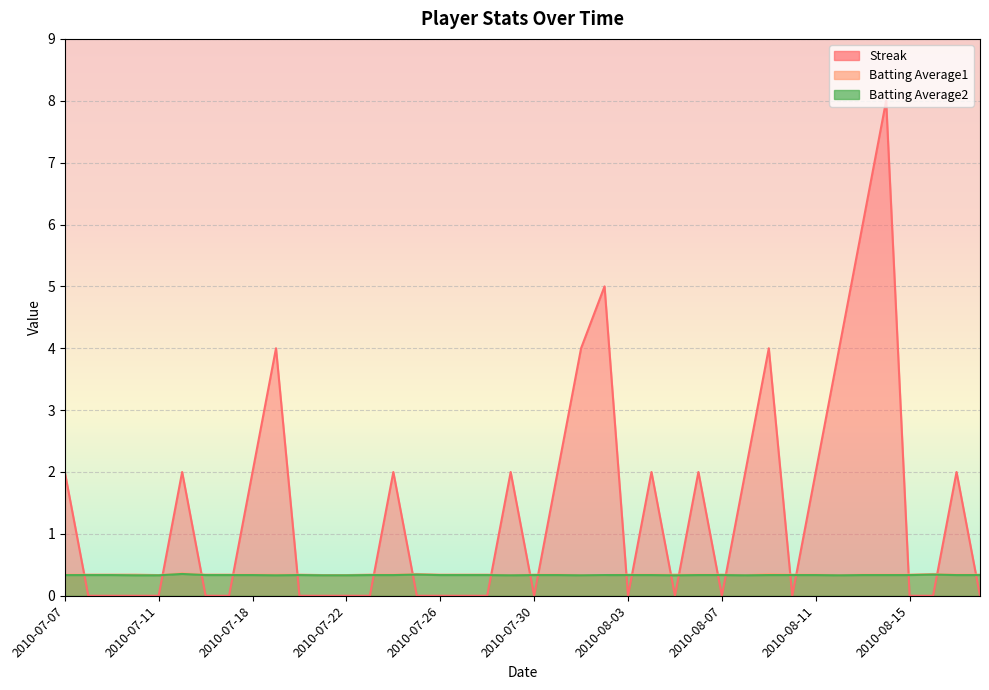

What is the value of the Batting Average1 point at the 9th from the left?

0.3